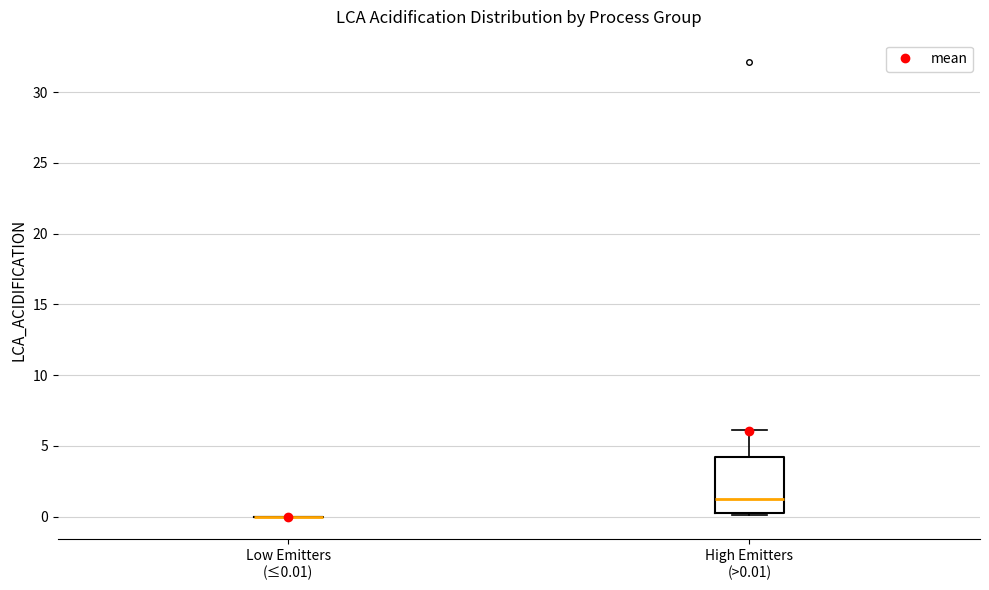

Which box is the tallest, from its lower edge to its upper edge?

High Emitters (>0.01)